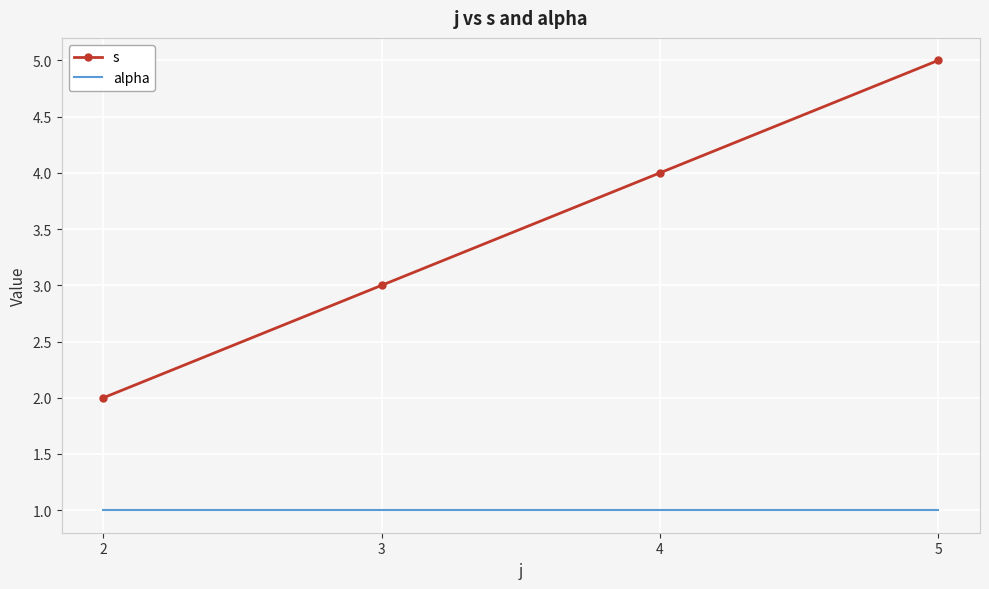

Which series has the largest range (max minus min)?

s